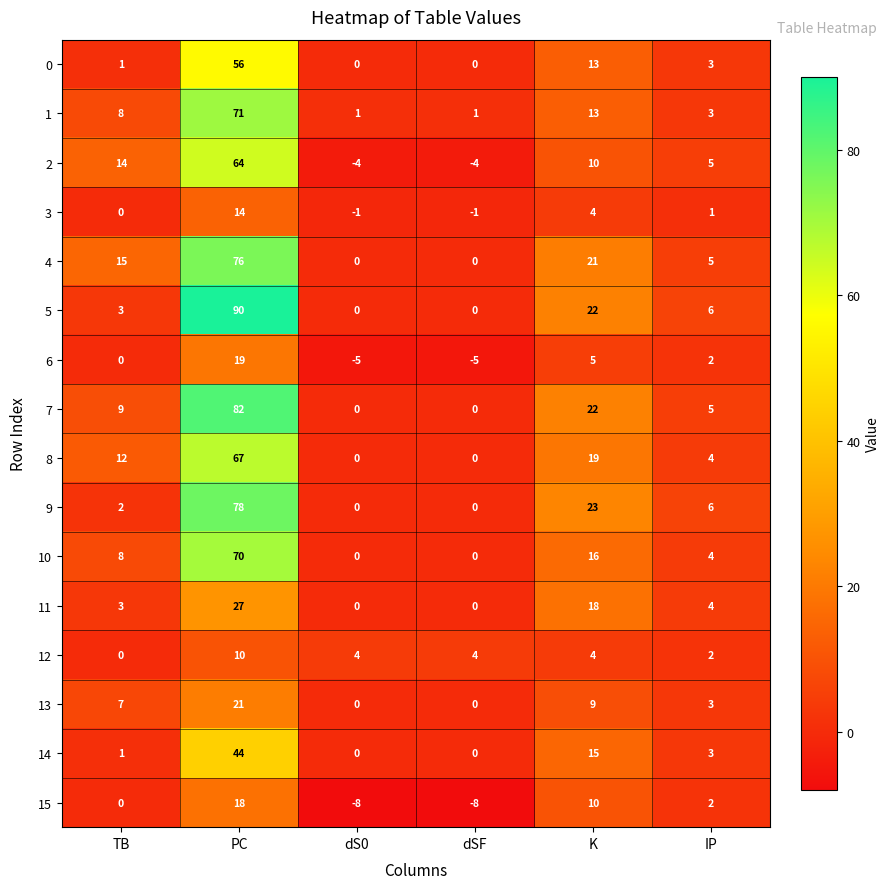

What is the smallest value displayed?

-8